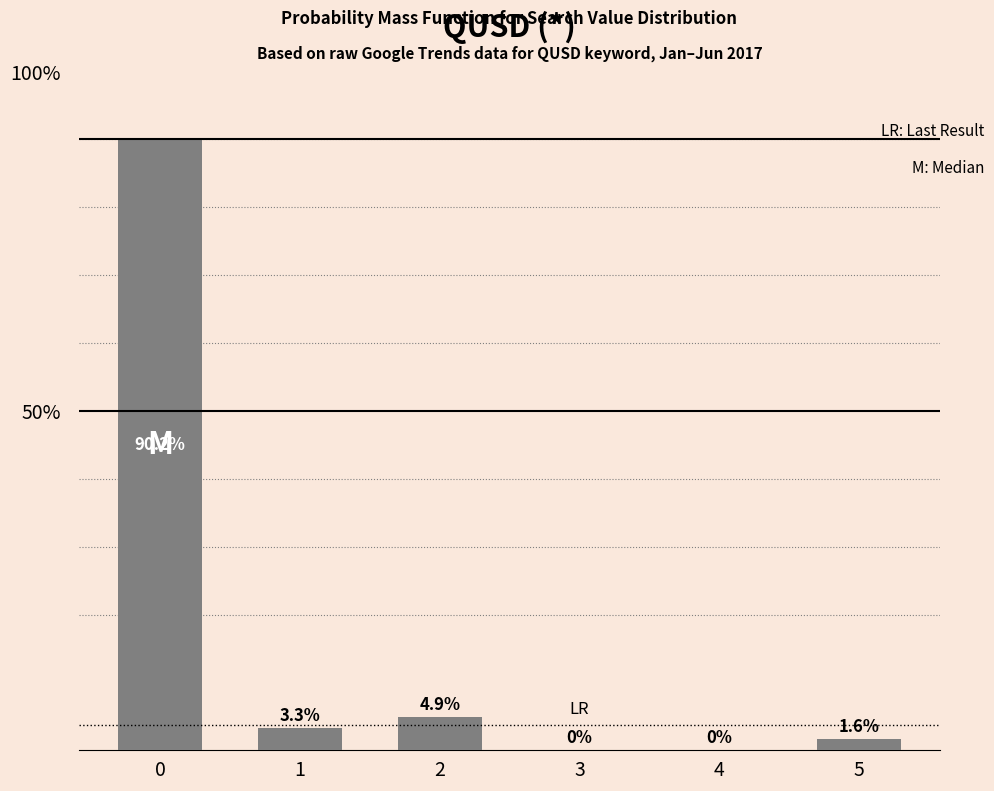

Are the bars horizontal?

No